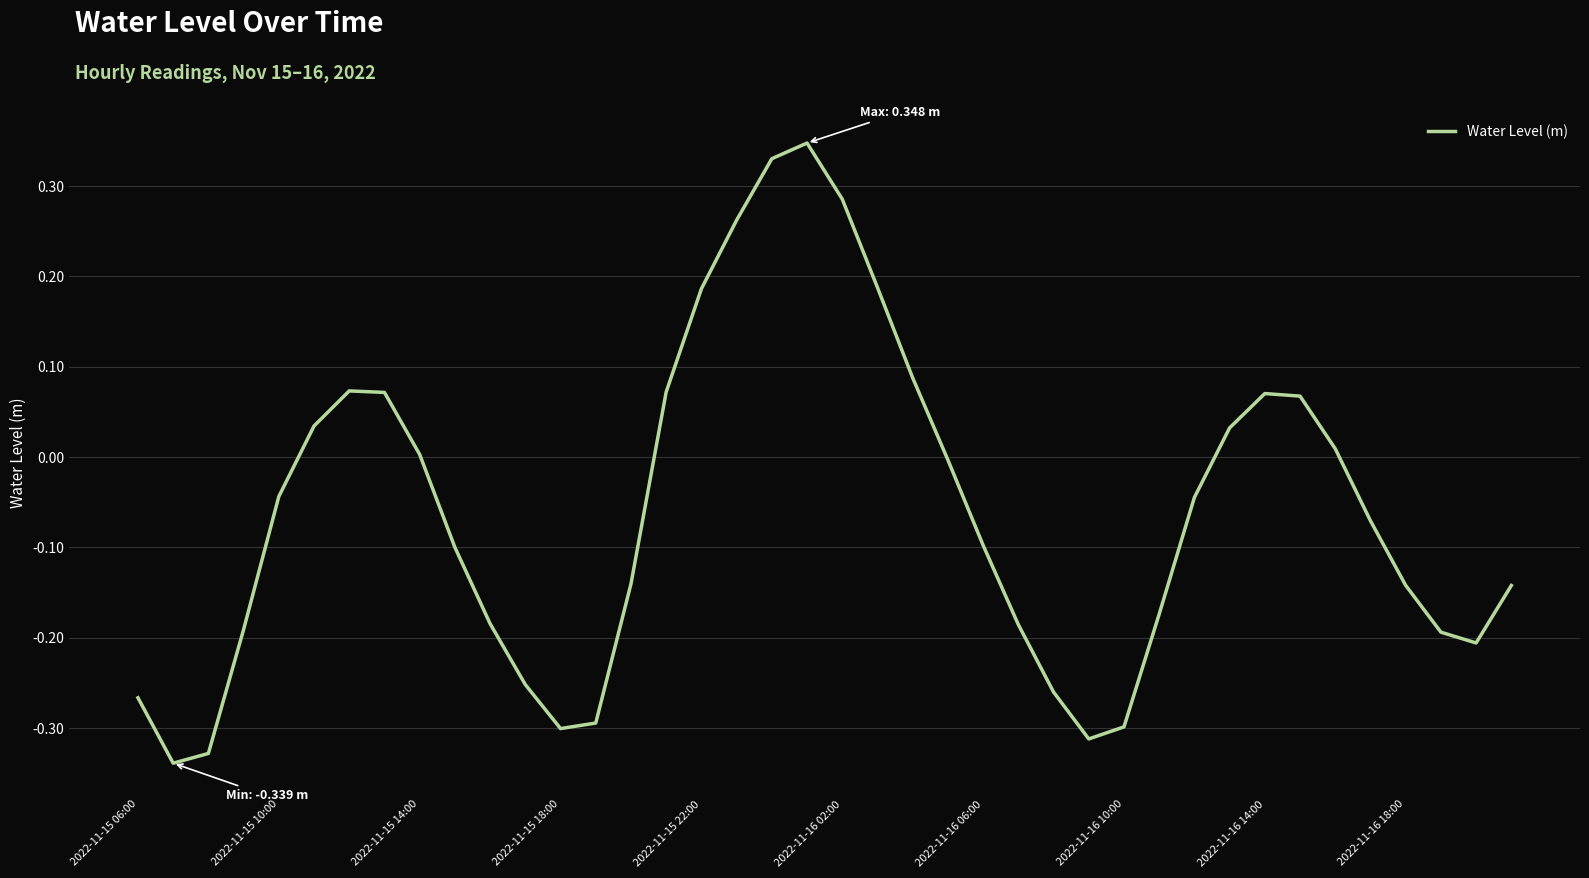

What is the difference between the maximum and minimum values?

0.7